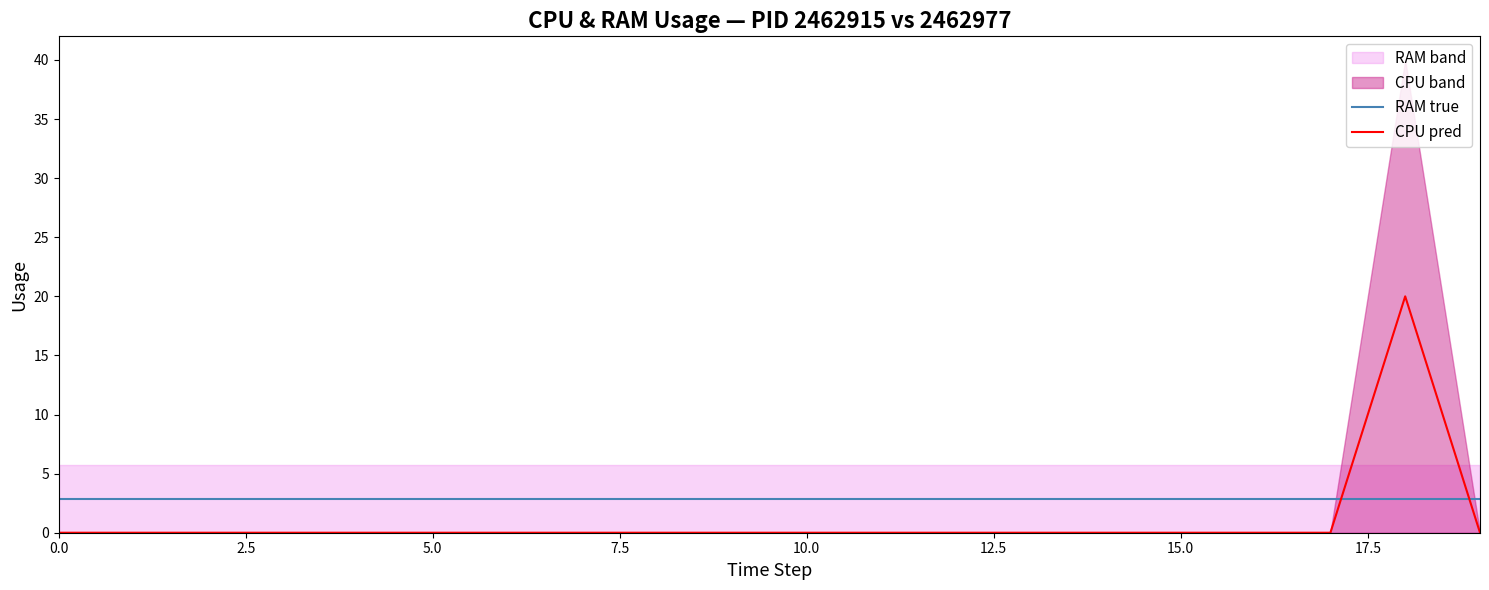

What is the sum of all CPU pred values?

20.0